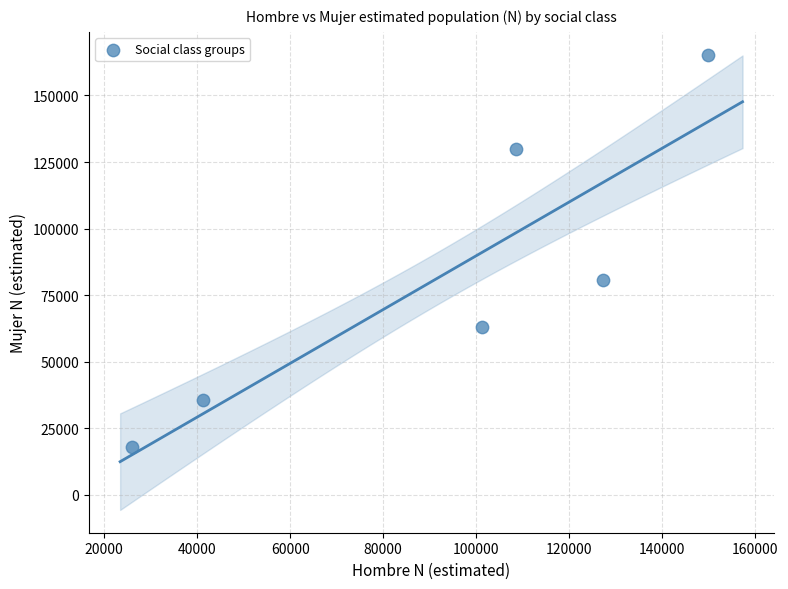

What Y value in the scatter plot is closest to 91649?

80842